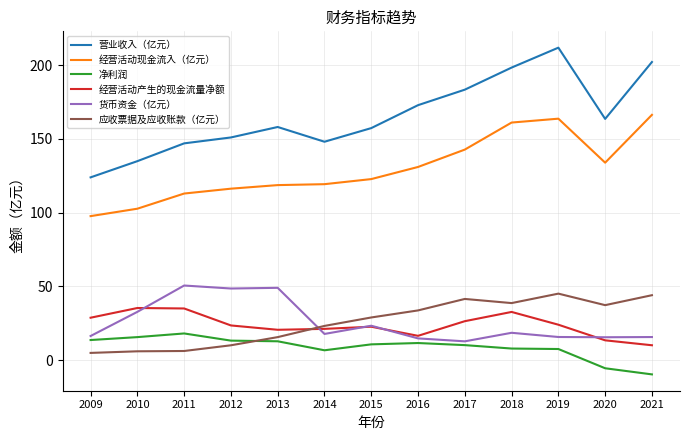

What is the smallest value displayed?

-9.7